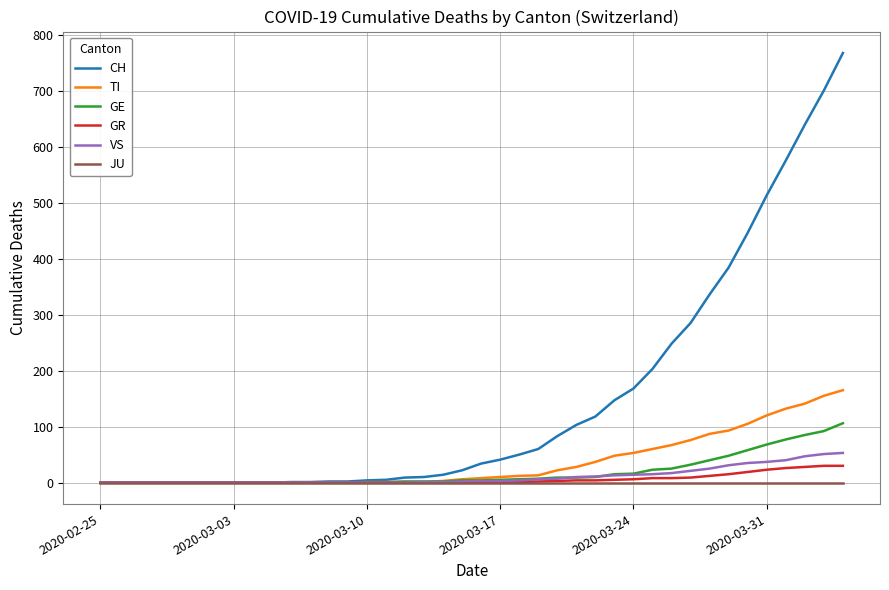

Which series has the largest range (max minus min)?

CH